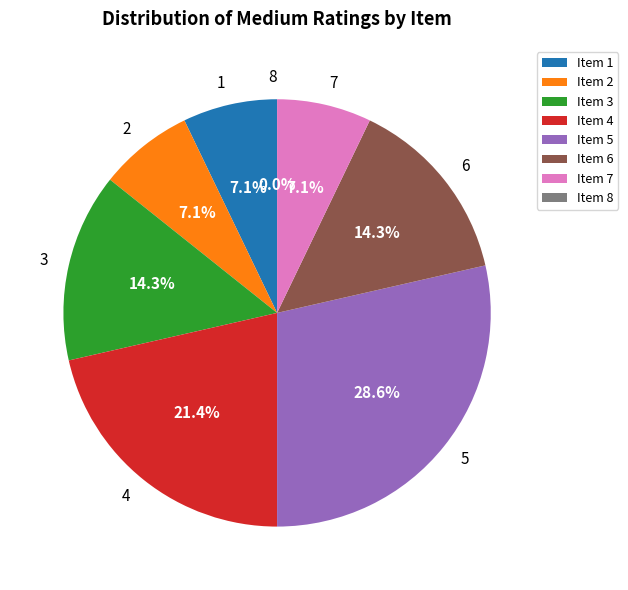

True or false: 1 accounts for 1% of the total.

False